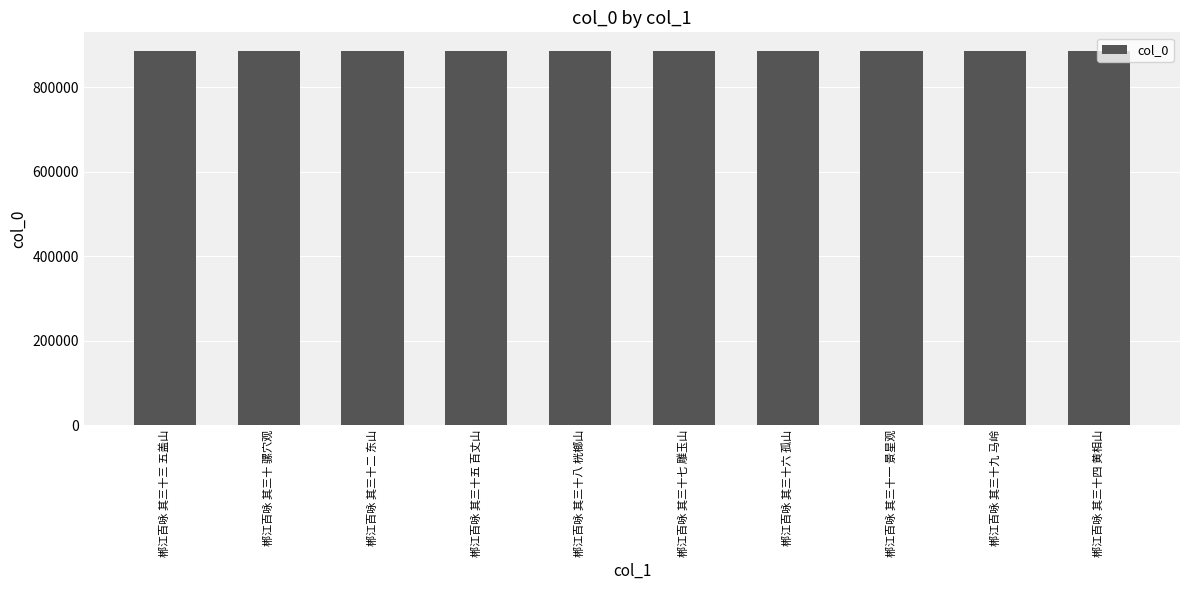

Is it true that the value at 郴江百咏 其三十五 百丈山 is 886045?

True